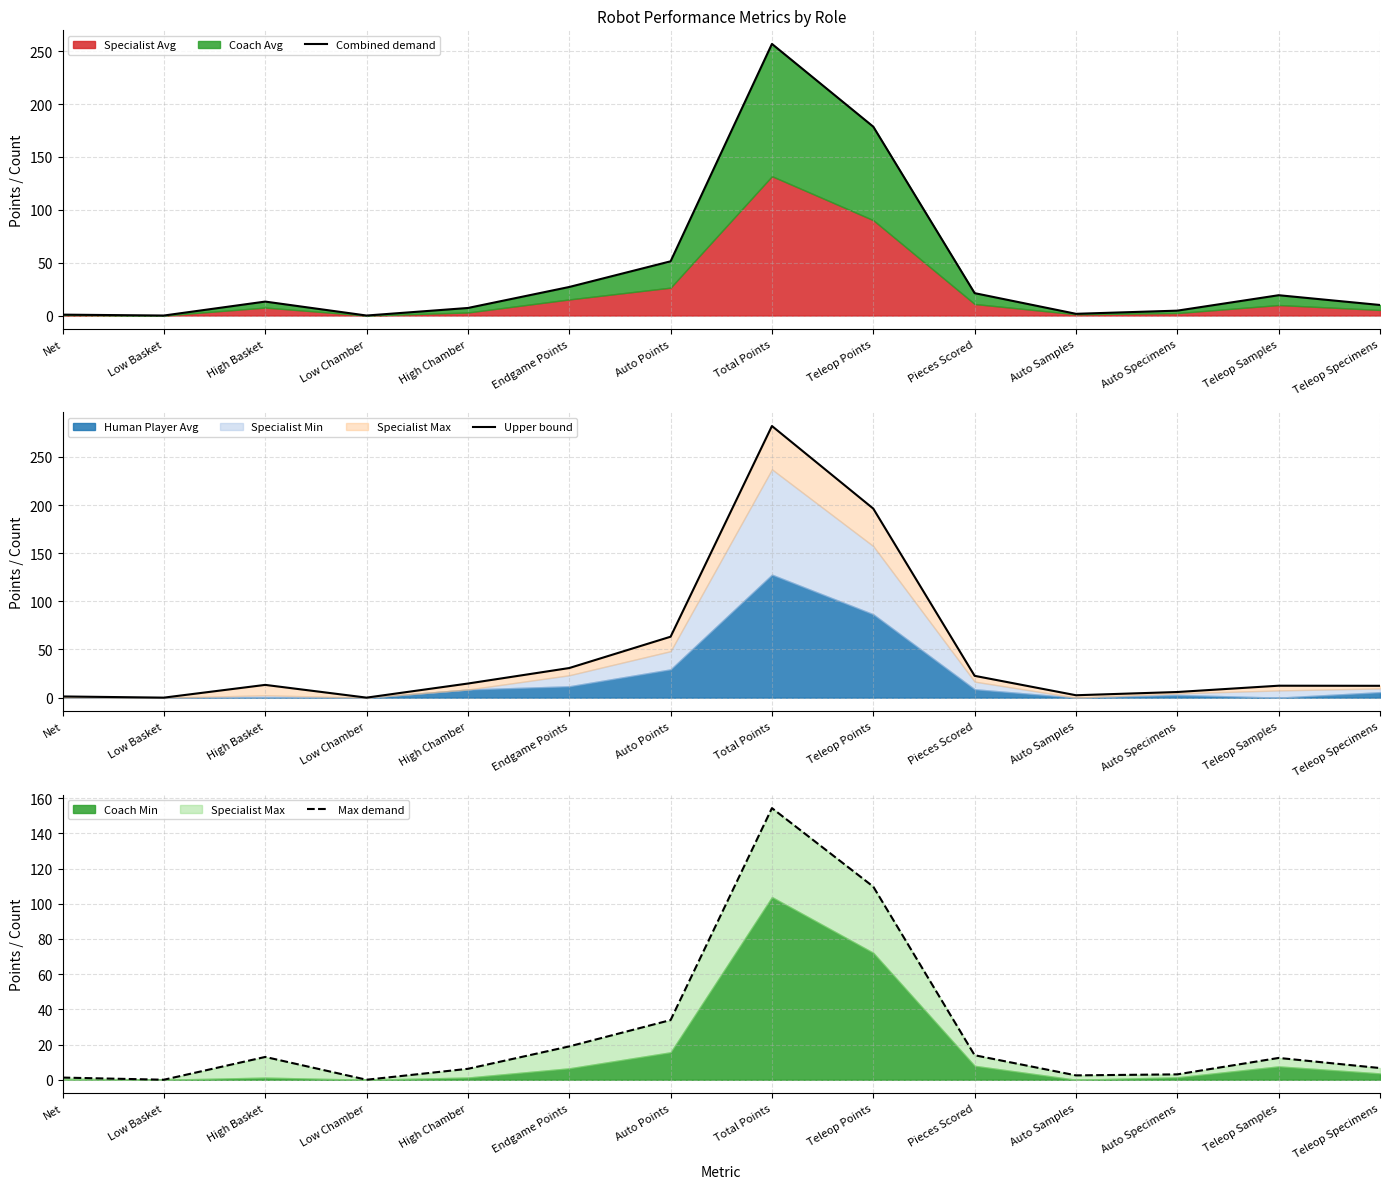

What is the label of the 12th point from the left?

Auto Specimens